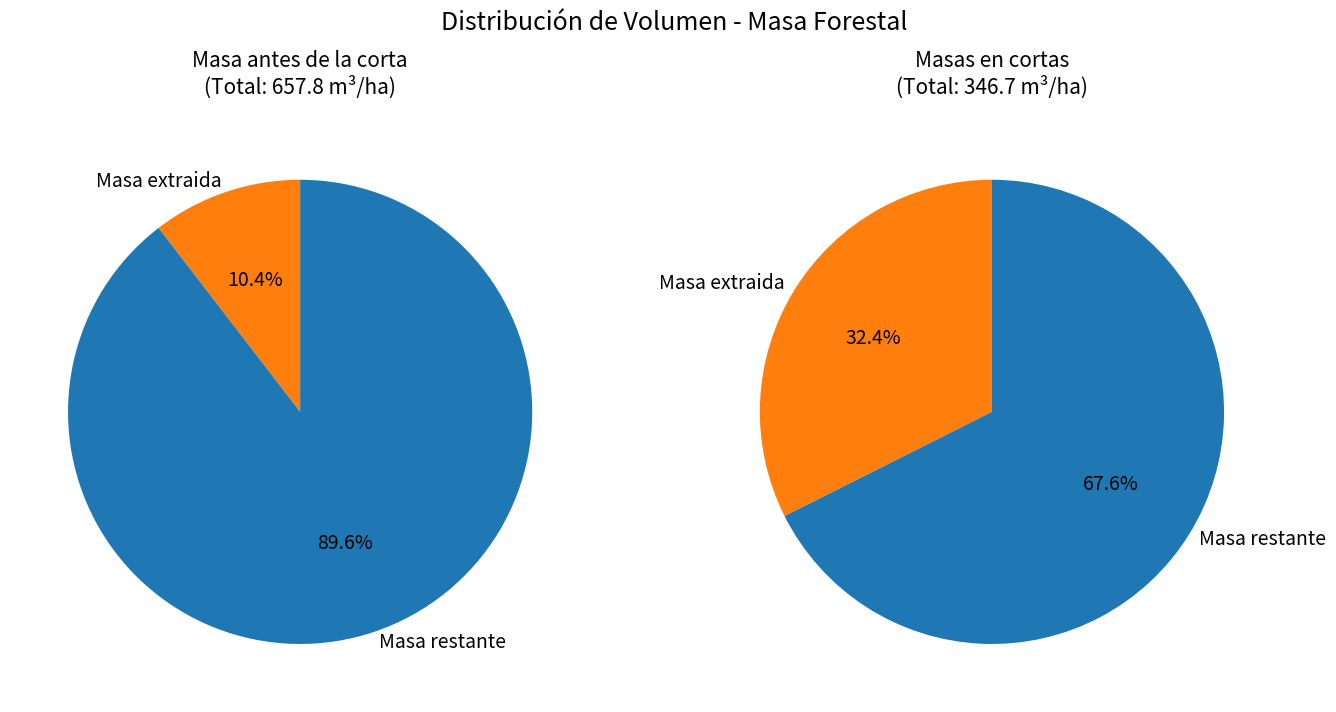

Do 80 and 55 together represent more than half of the pie?

No